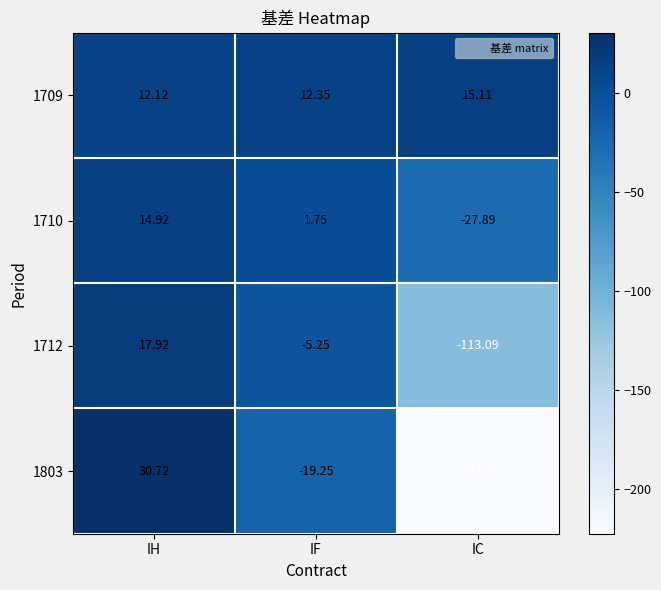

Which category has the highest value across all series?

IH